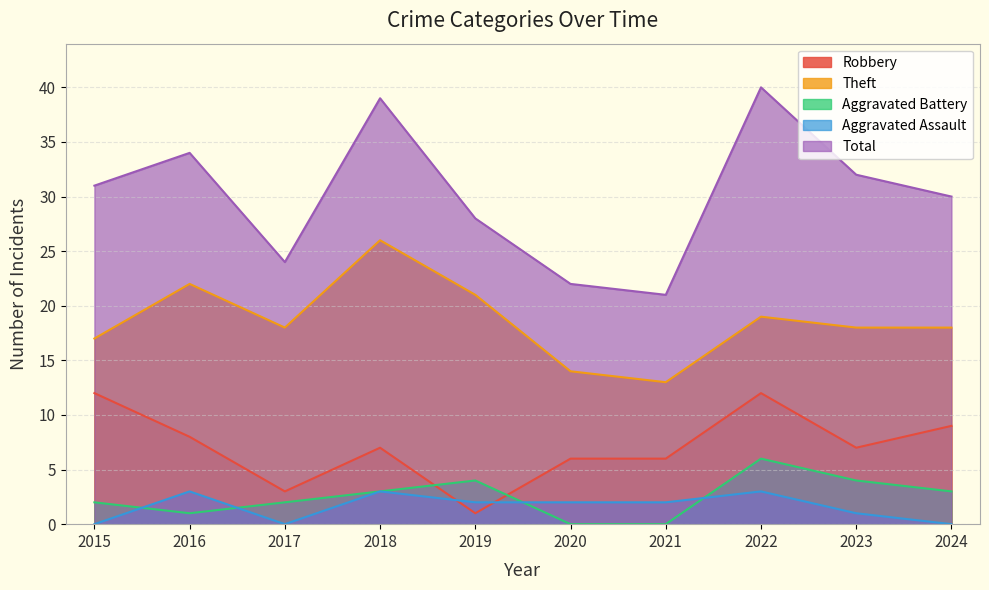

Is it true that Aggravated Battery equals 0 at 2020?

True